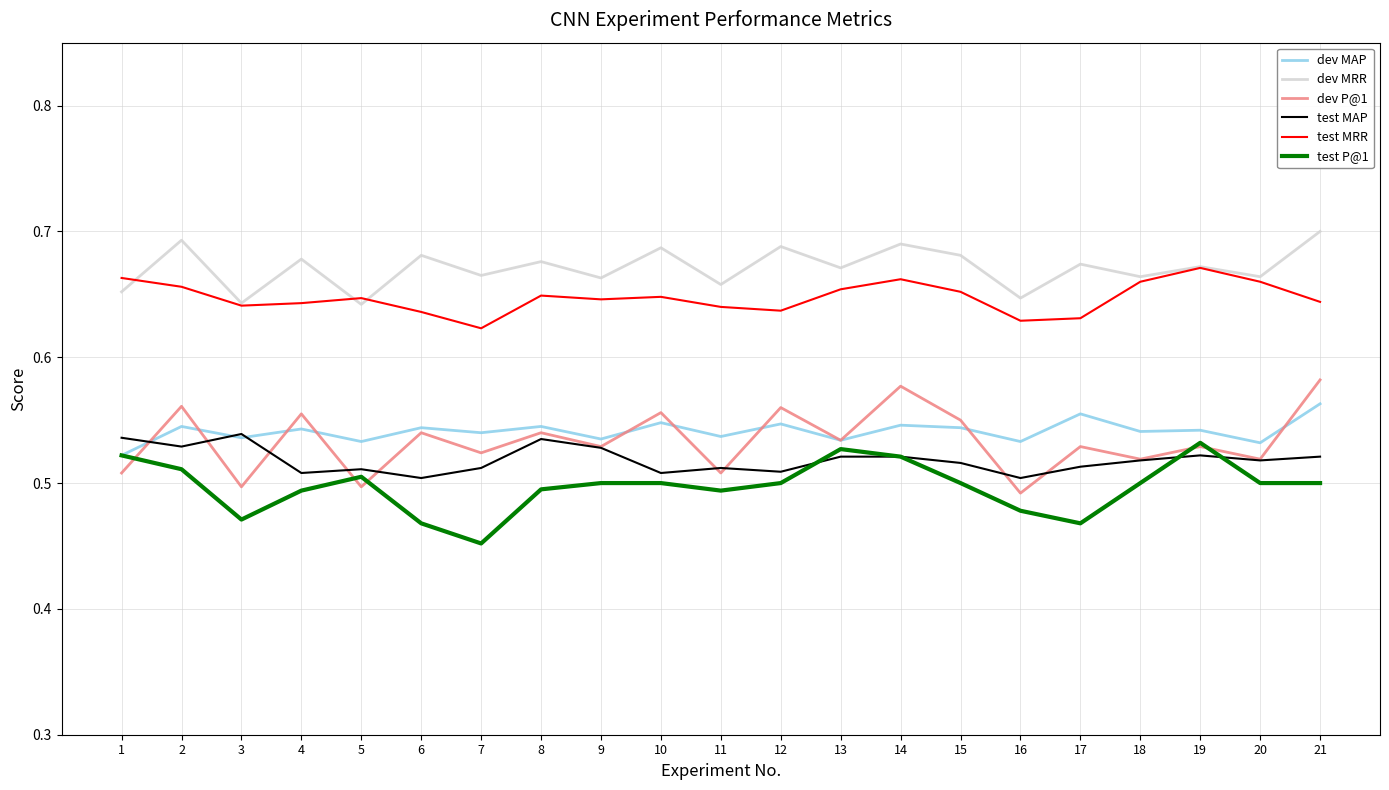

How many lines are shown in the chart?

6